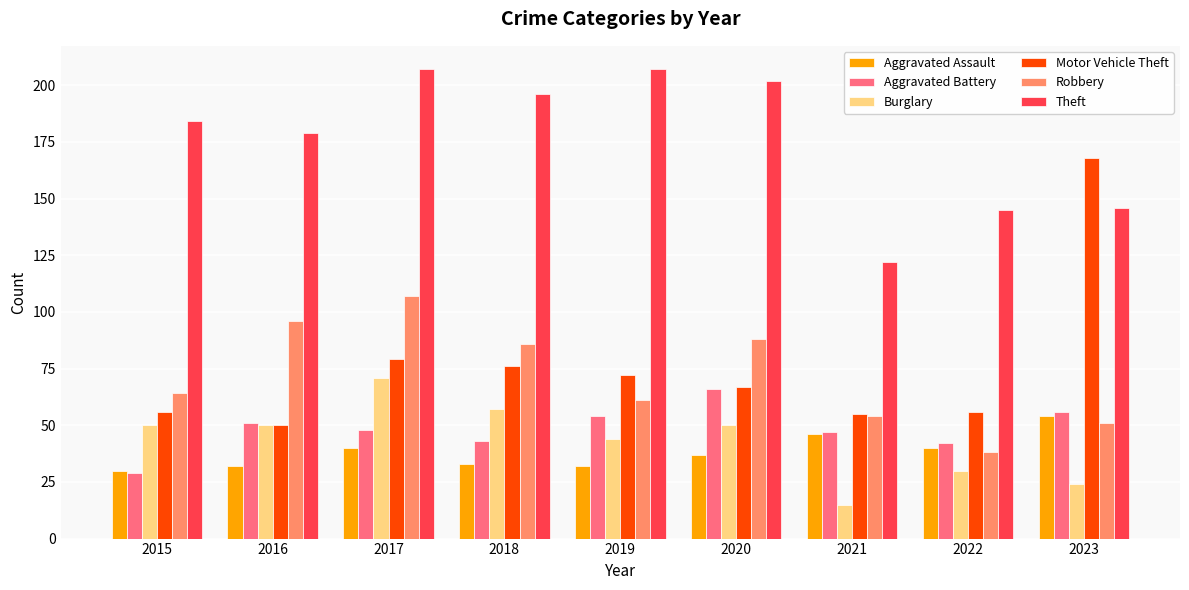

List the series in order of their peak value, lowest first.

Aggravated Assault, Aggravated Battery, Burglary, Robbery, Motor Vehicle Theft, Theft